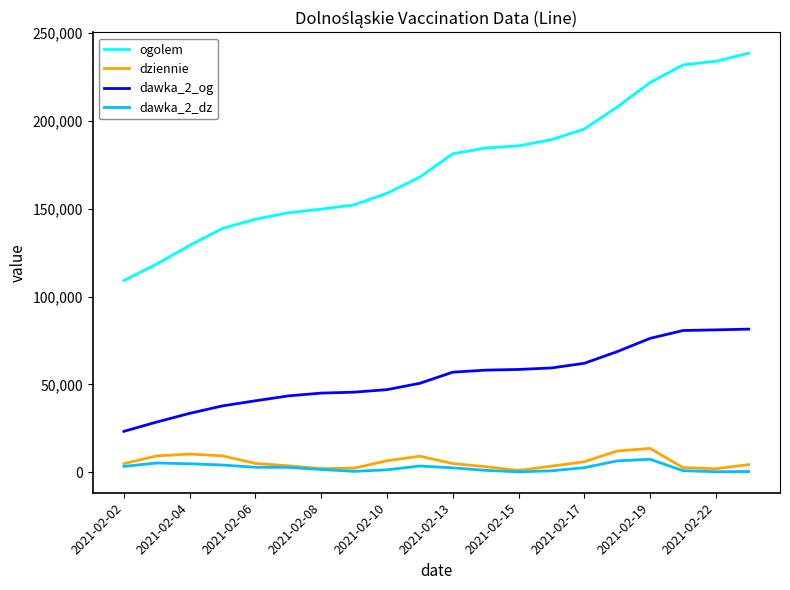

Does the chart have visible grid lines?

No